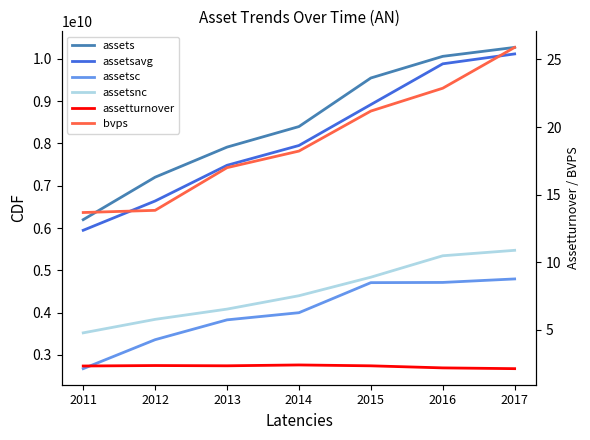

True or false: assetsnc has more than 0 points higher than both neighbors.

False